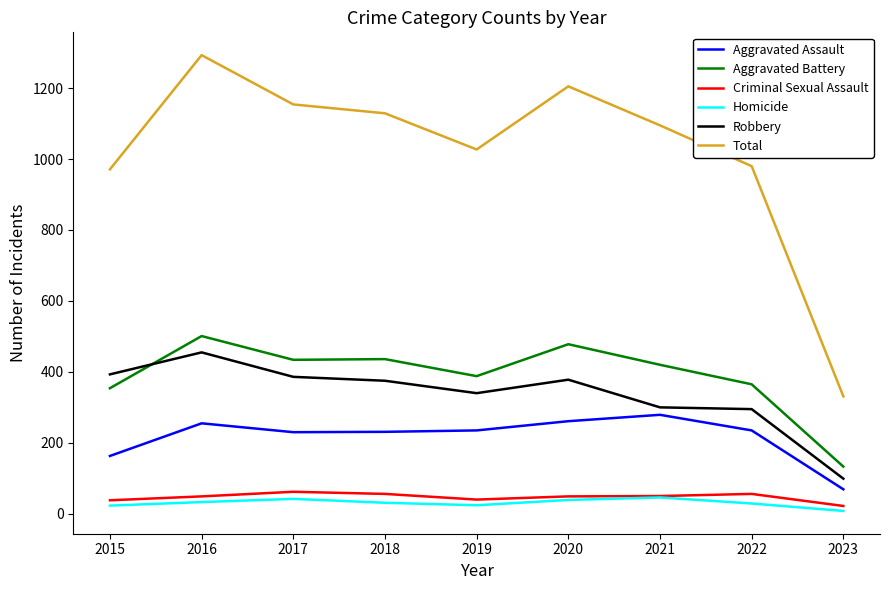

True or false: Aggravated Assault and Criminal Sexual Assault intersect in this chart.

False